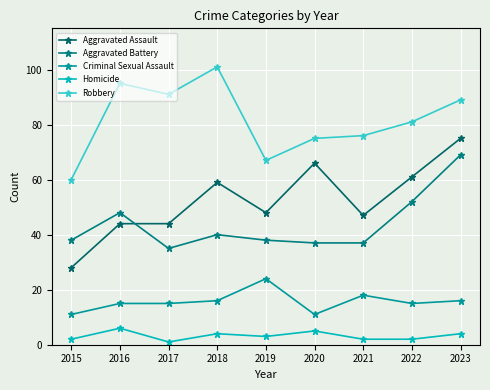

Which series has the largest total across all categories?

Robbery